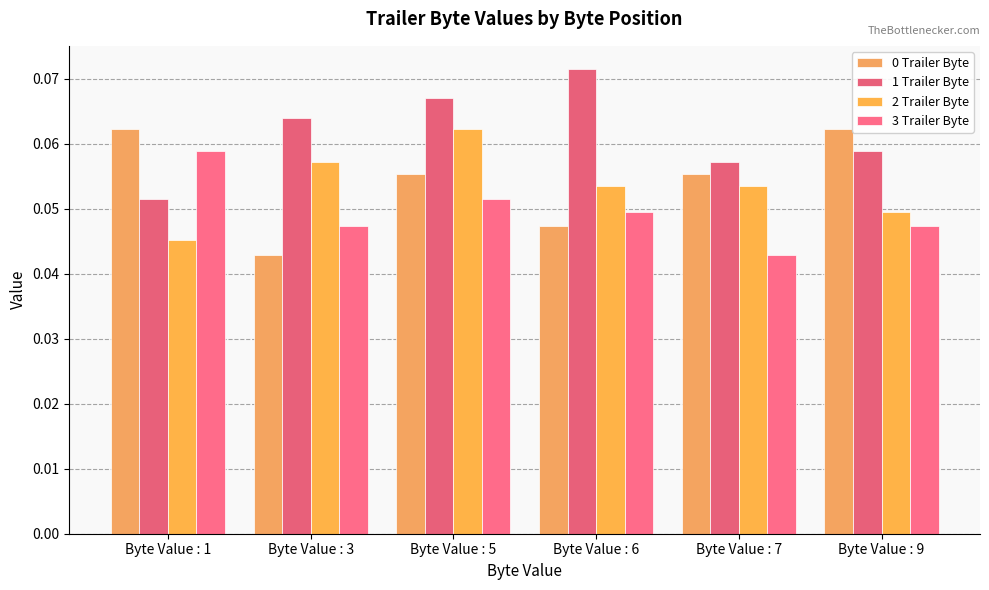

What value does the 3 Trailer Byte series have at Byte Value : 5?

0.1